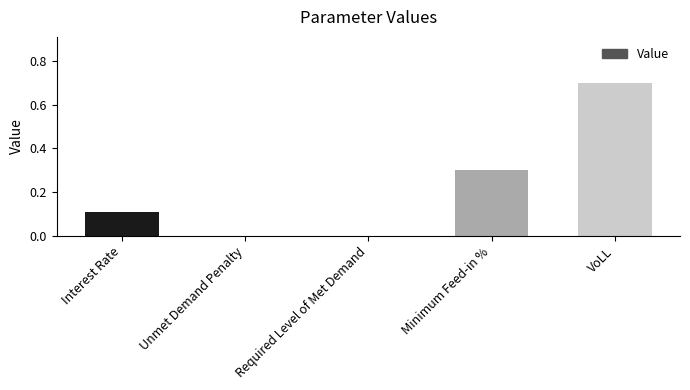

How many categories are shown in the chart?

5